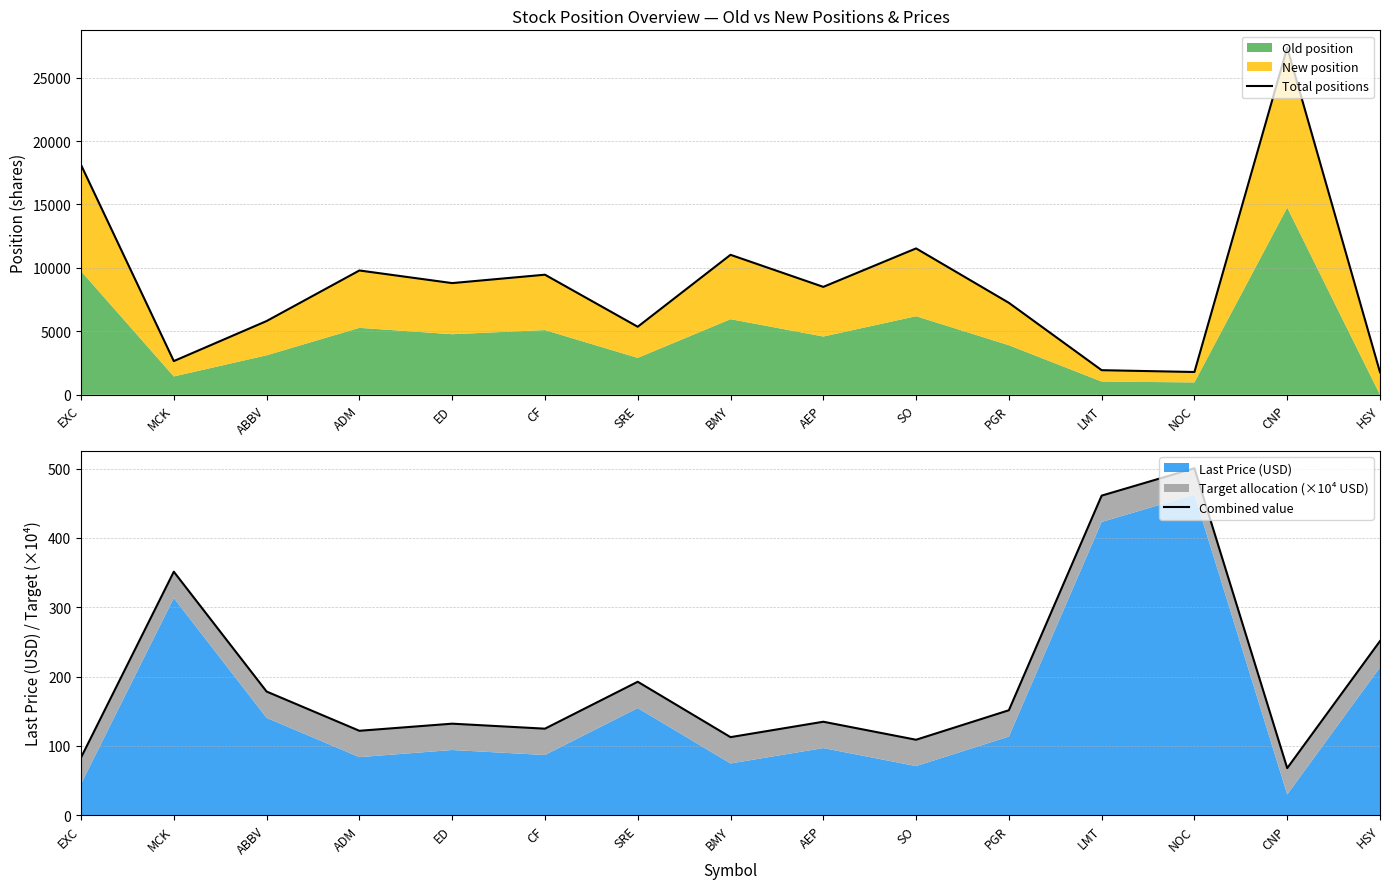

At which category does Total positions reach its first local peak?

ADM